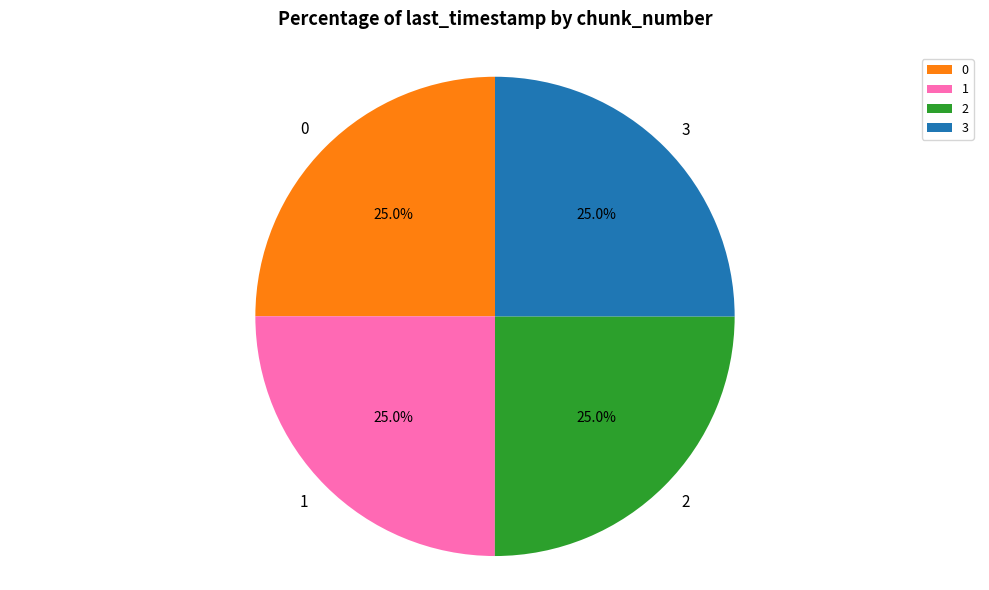

How many slices are in this pie chart?

4